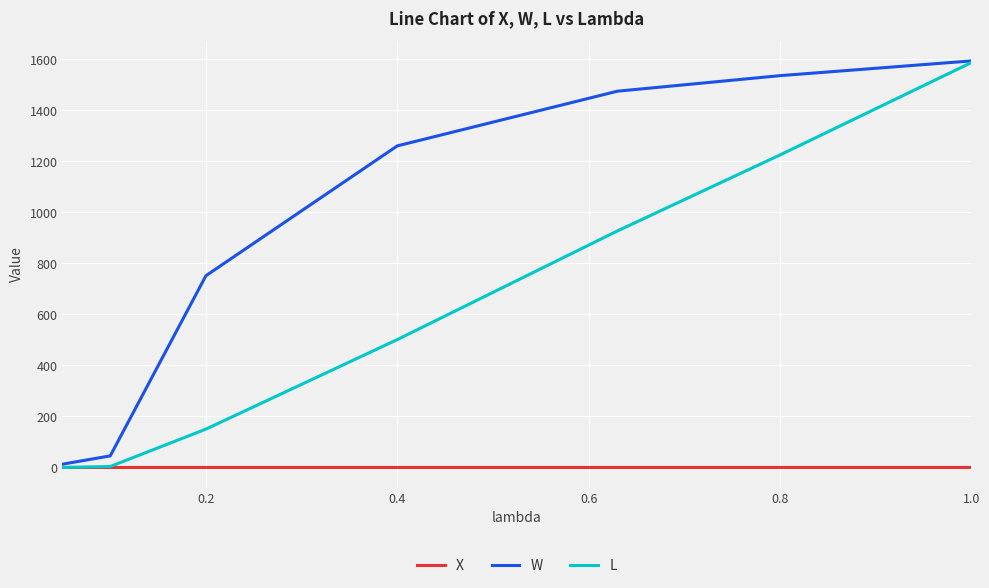

Rank the series by their average value, from highest to lowest.

W, L, X